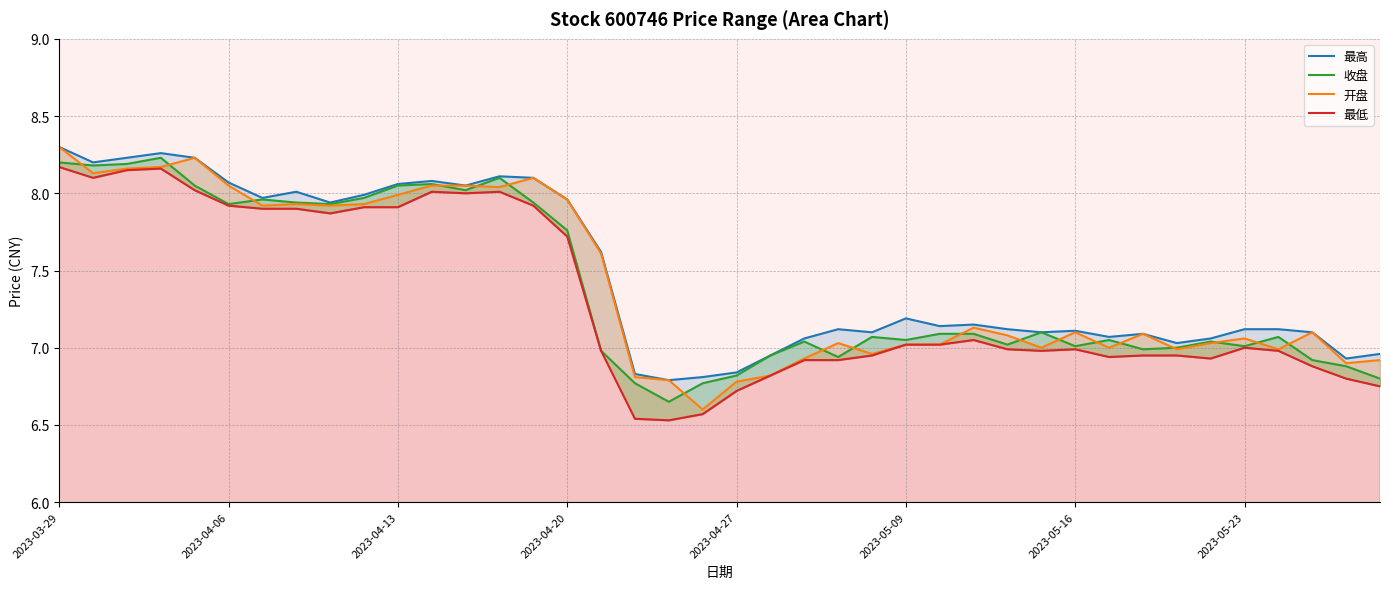

List the series in order of their peak value, highest first.

最高, 开盘, 收盘, 最低